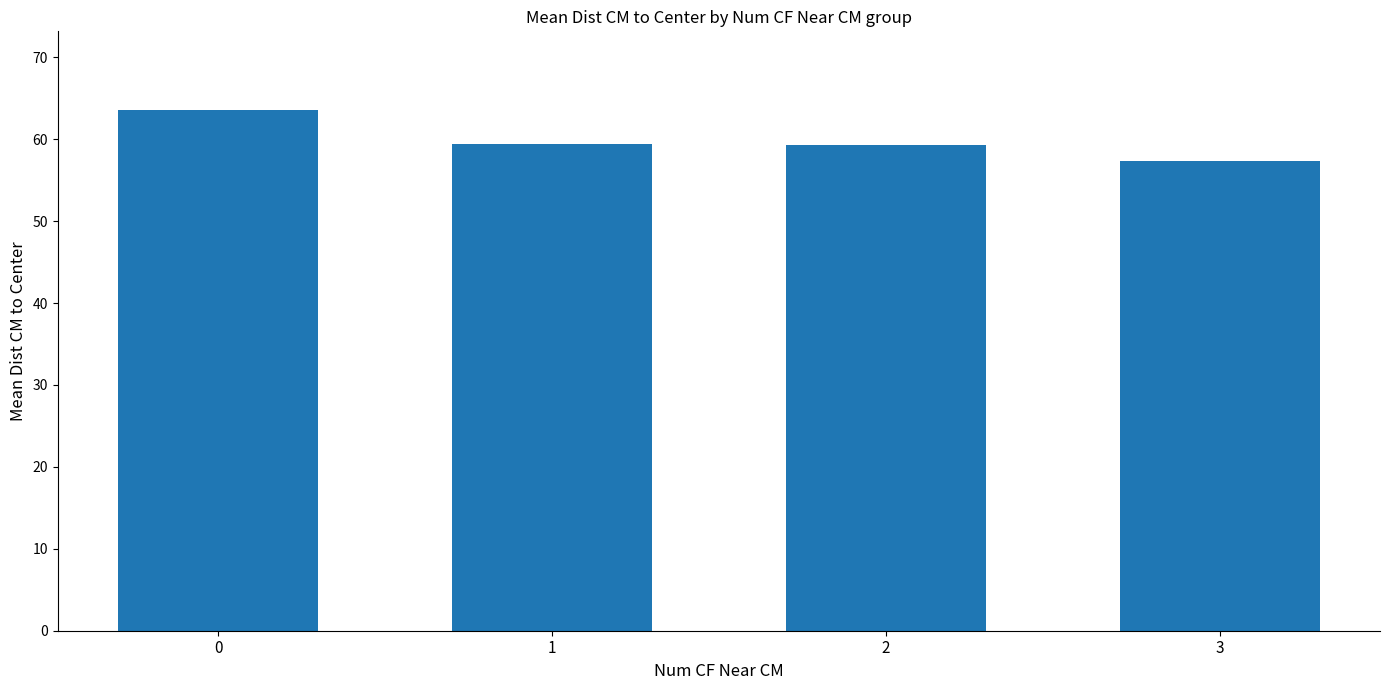

How many categories are shown in the chart?

4